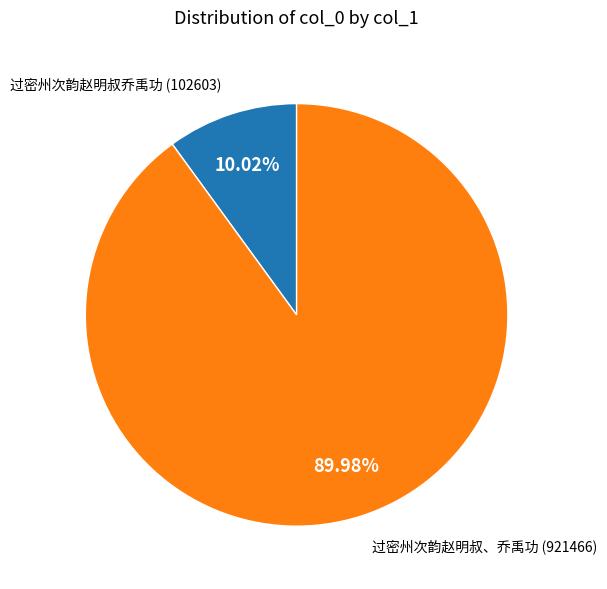

Does any single category account for the majority?

Yes